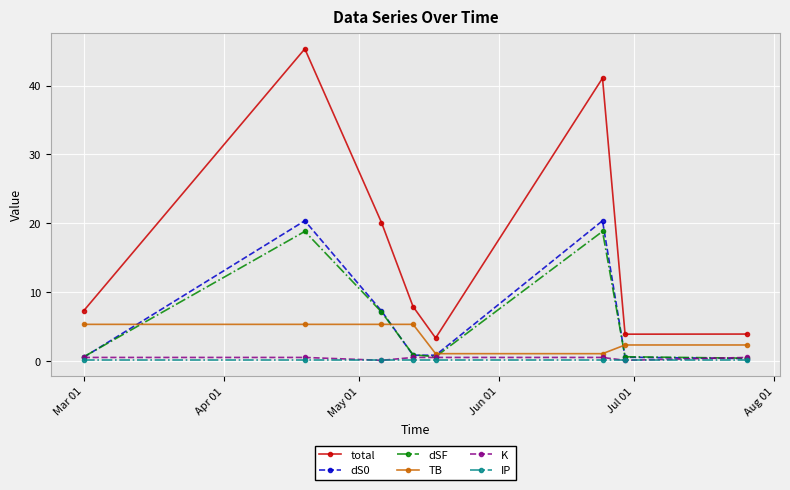

True or false: total and TB intersect in this chart.

False